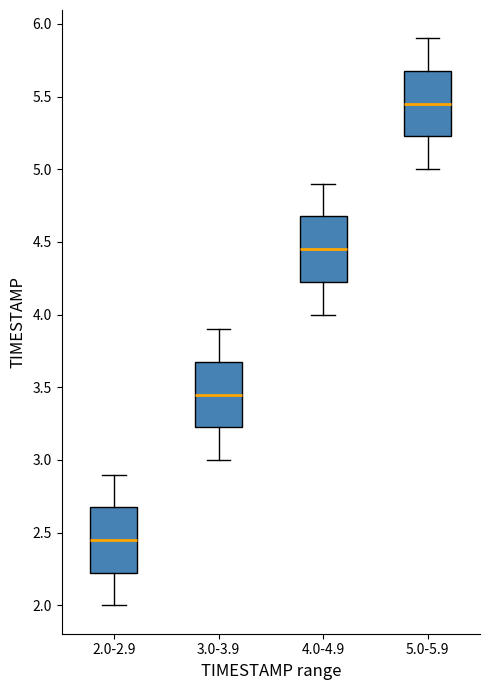

Which box's median line is the highest?

5.0-5.9